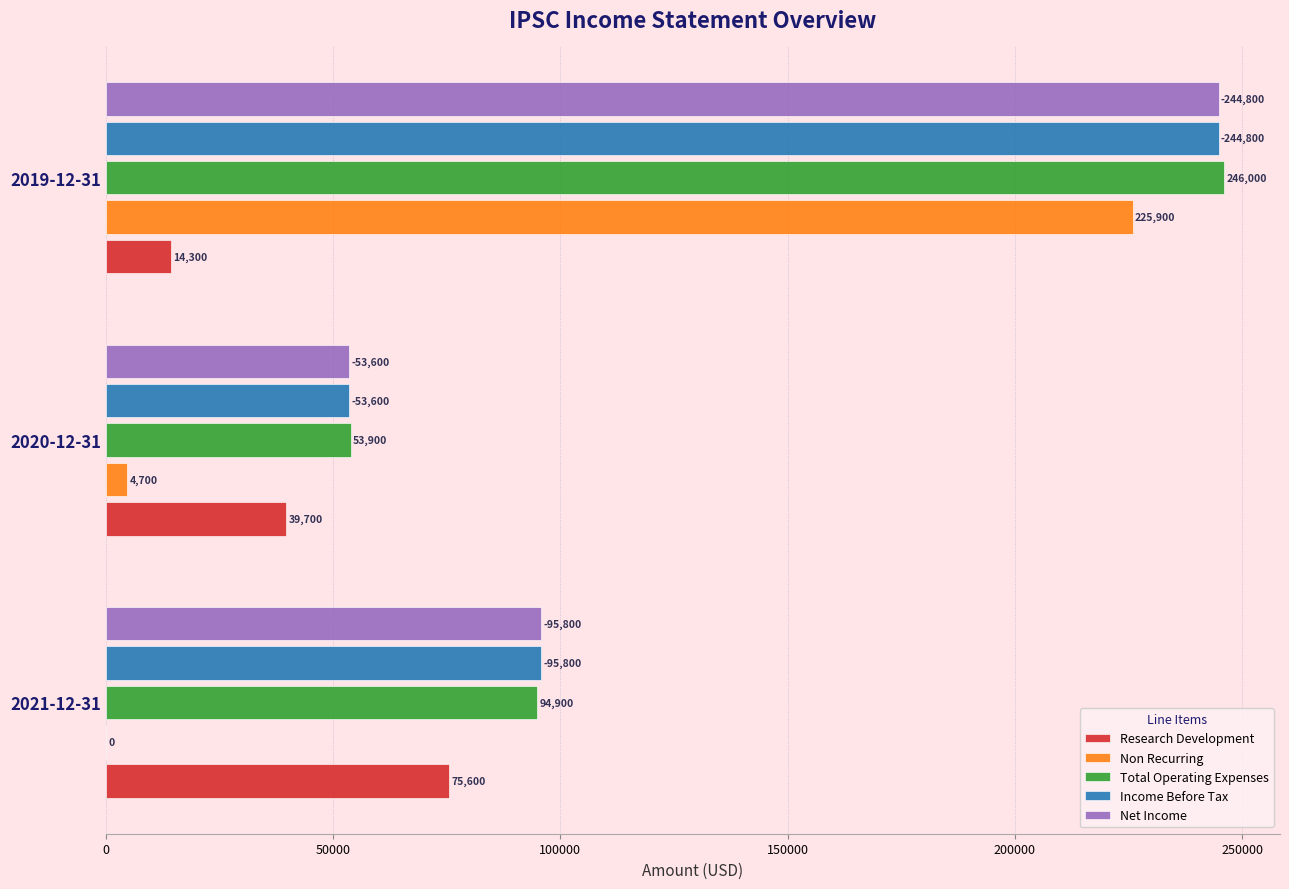

Which series has the largest range (max minus min)?

Non Recurring